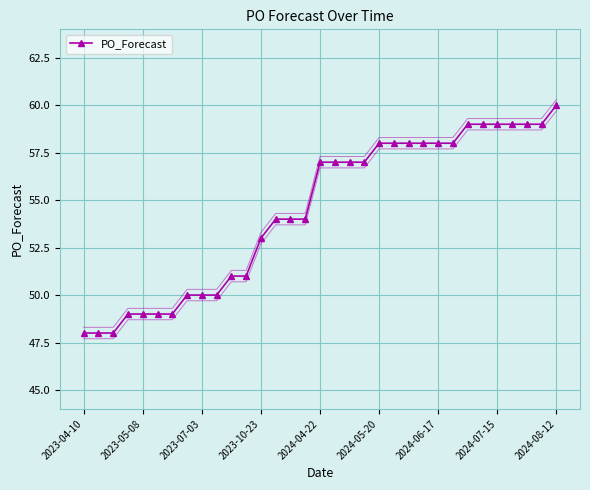

True or false: PO_Forecast has a value of 25 at 2023-10-23.

False